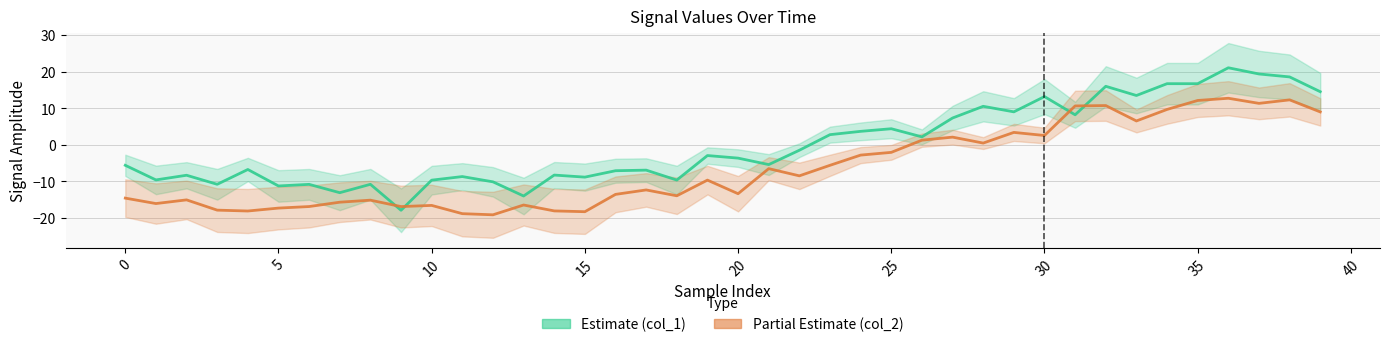

Which category has the lowest value across all series?

12